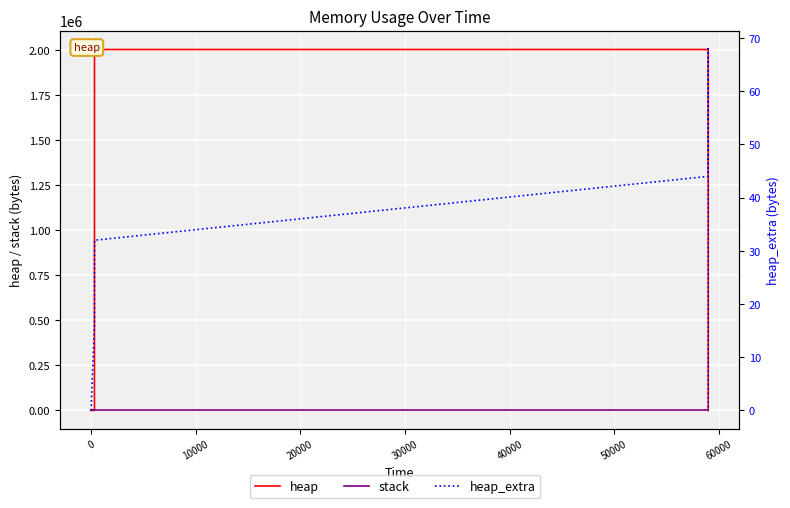

What is the spread (max minus min) of values at 50000?

2009196